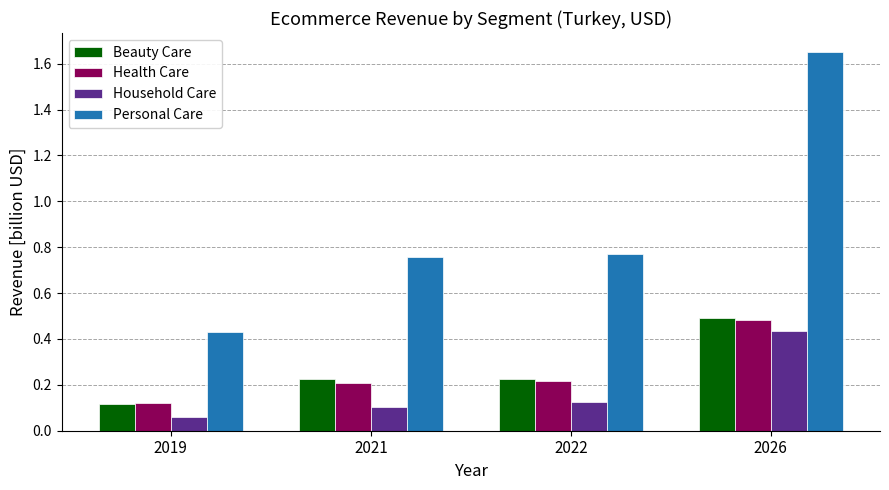

What is the sum of the Beauty Care values at 2022 and 2026?

0.7